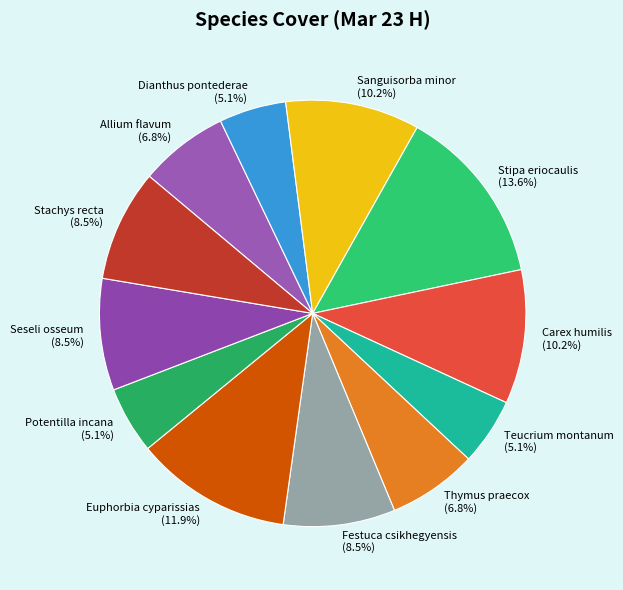

To the nearest percent, what percentage of the pie is Carex humilis?

10%